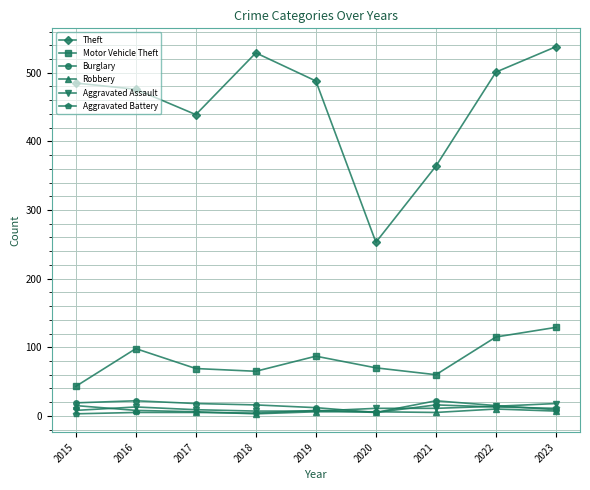

What is the sum of the Motor Vehicle Theft values at 2023 and 2015?

172